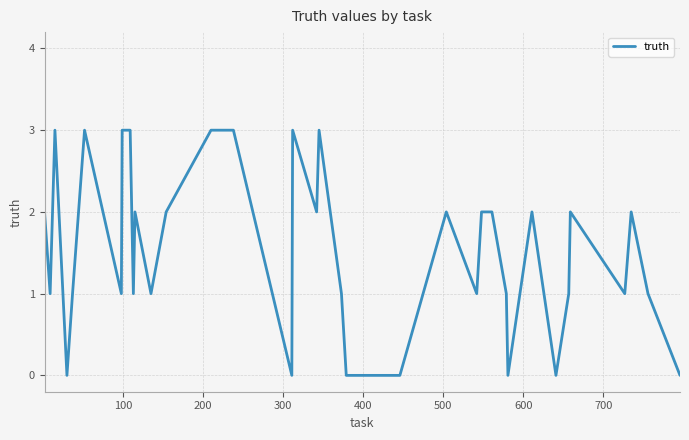

What is the difference between the maximum and minimum values?

3